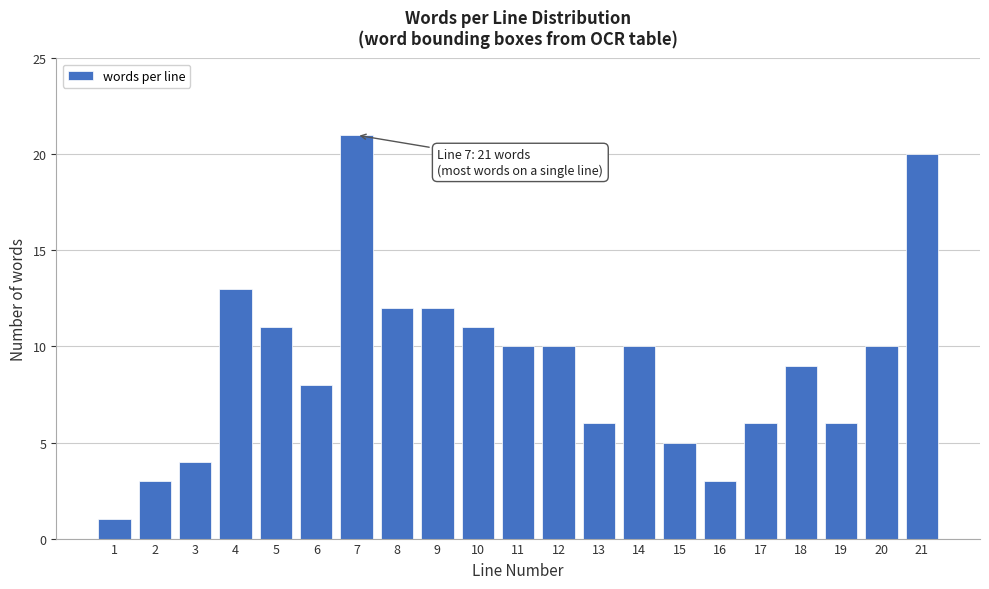

Reading left to right, extract all data points from this chart.

1	3	4	13	11	8	21	12	12	11	10	10	6	10	5	3	6	9	6	10	20